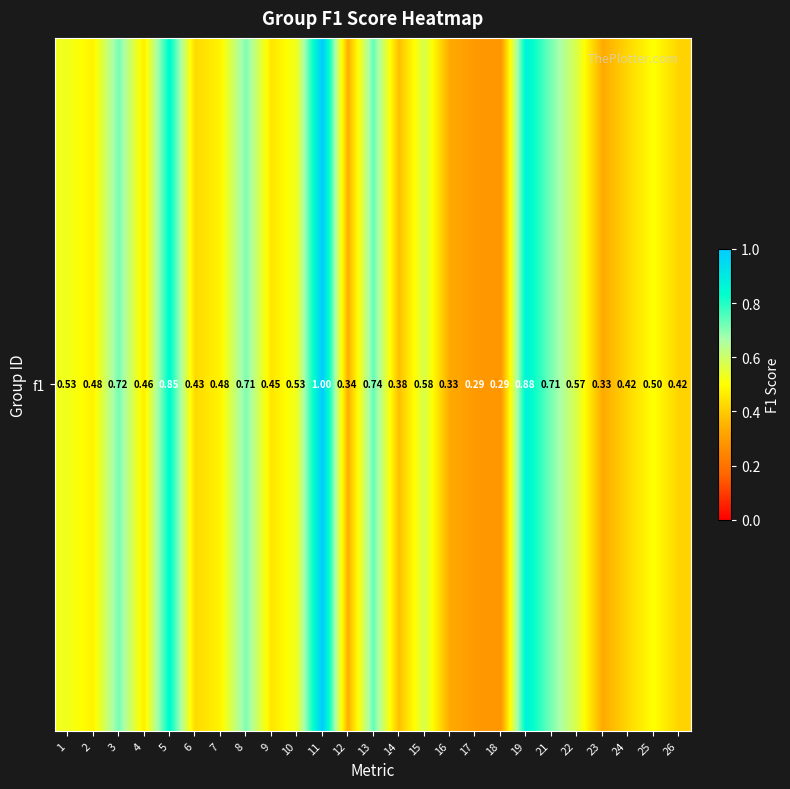

What is the maximum value shown in the chart?

1.0